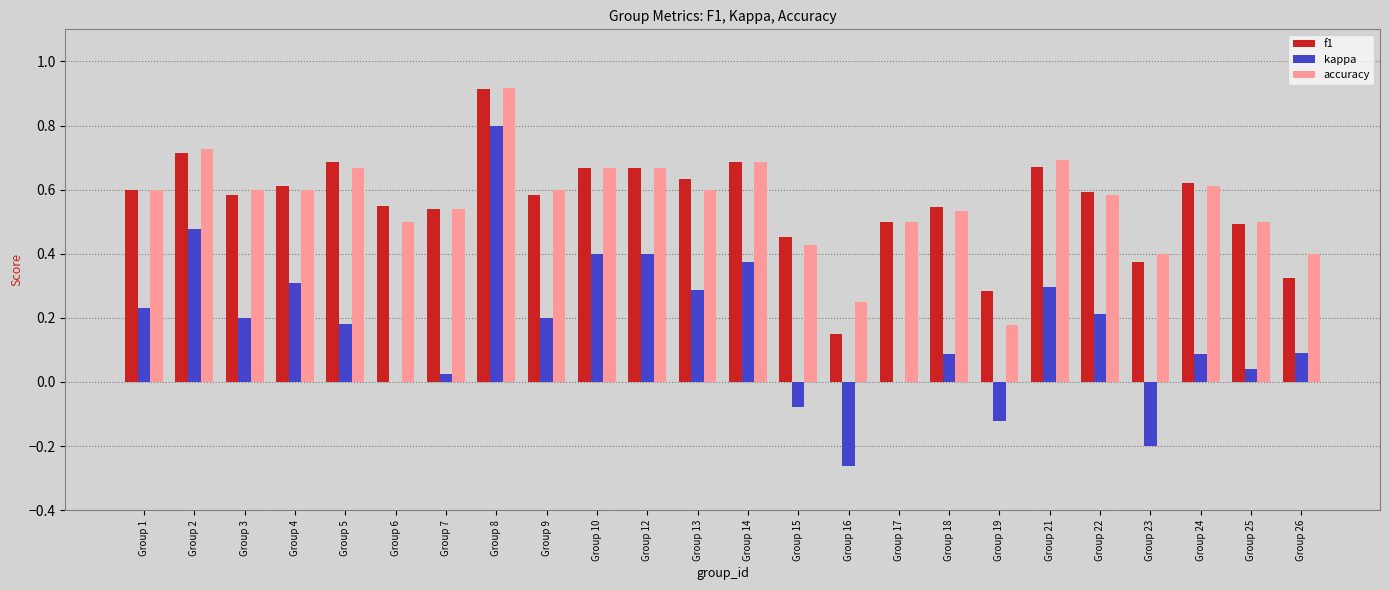

Are the bars horizontal?

No